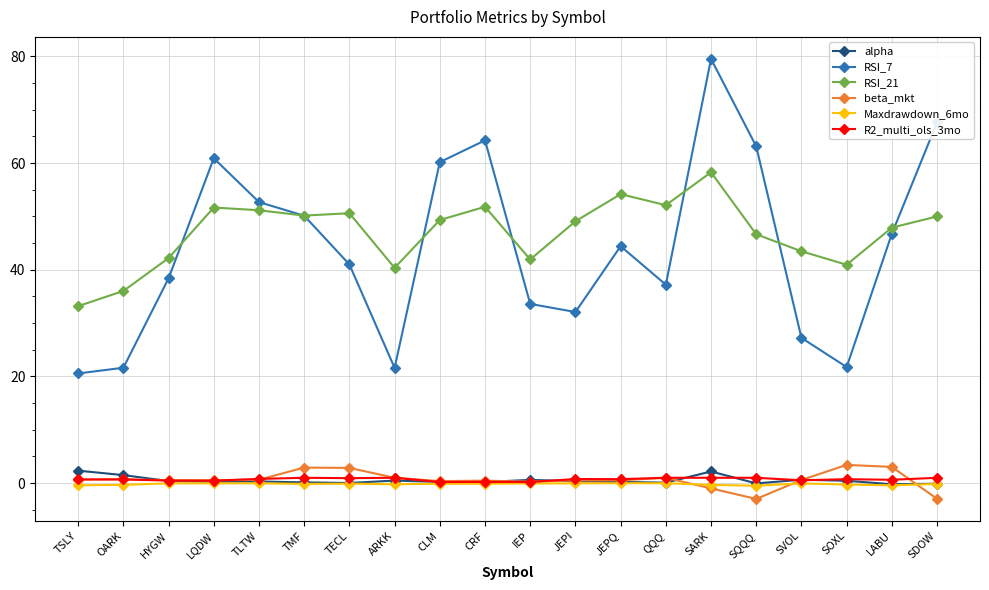

What is the highest value of the RSI_21 series?

58.3